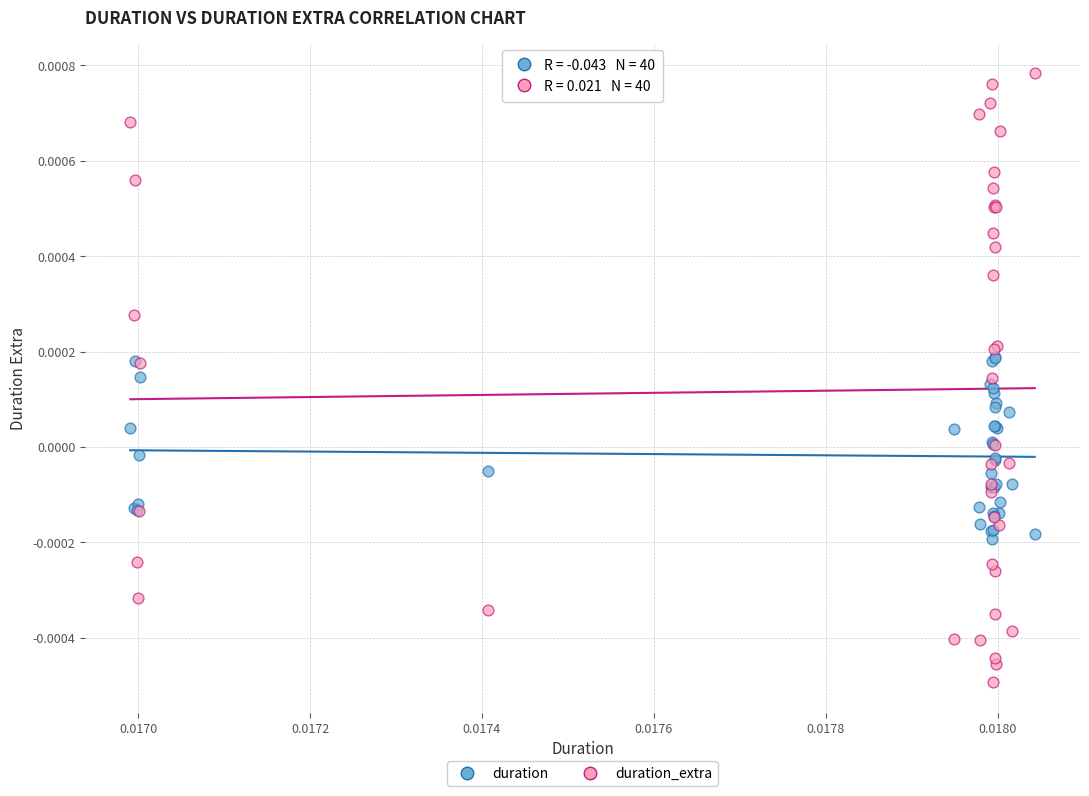

Which series contains the highest Y value?

duration_extra